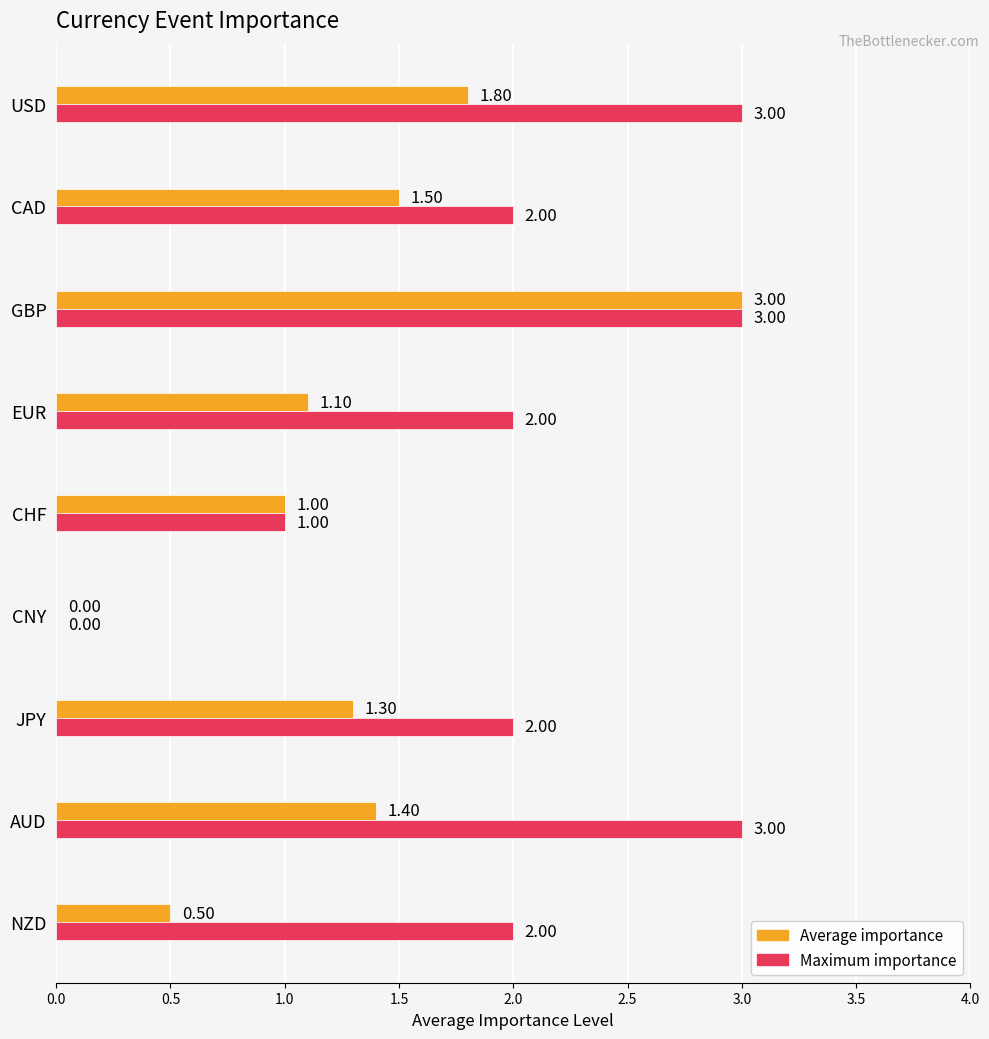

Which series has the largest total across all categories?

Maximum importance